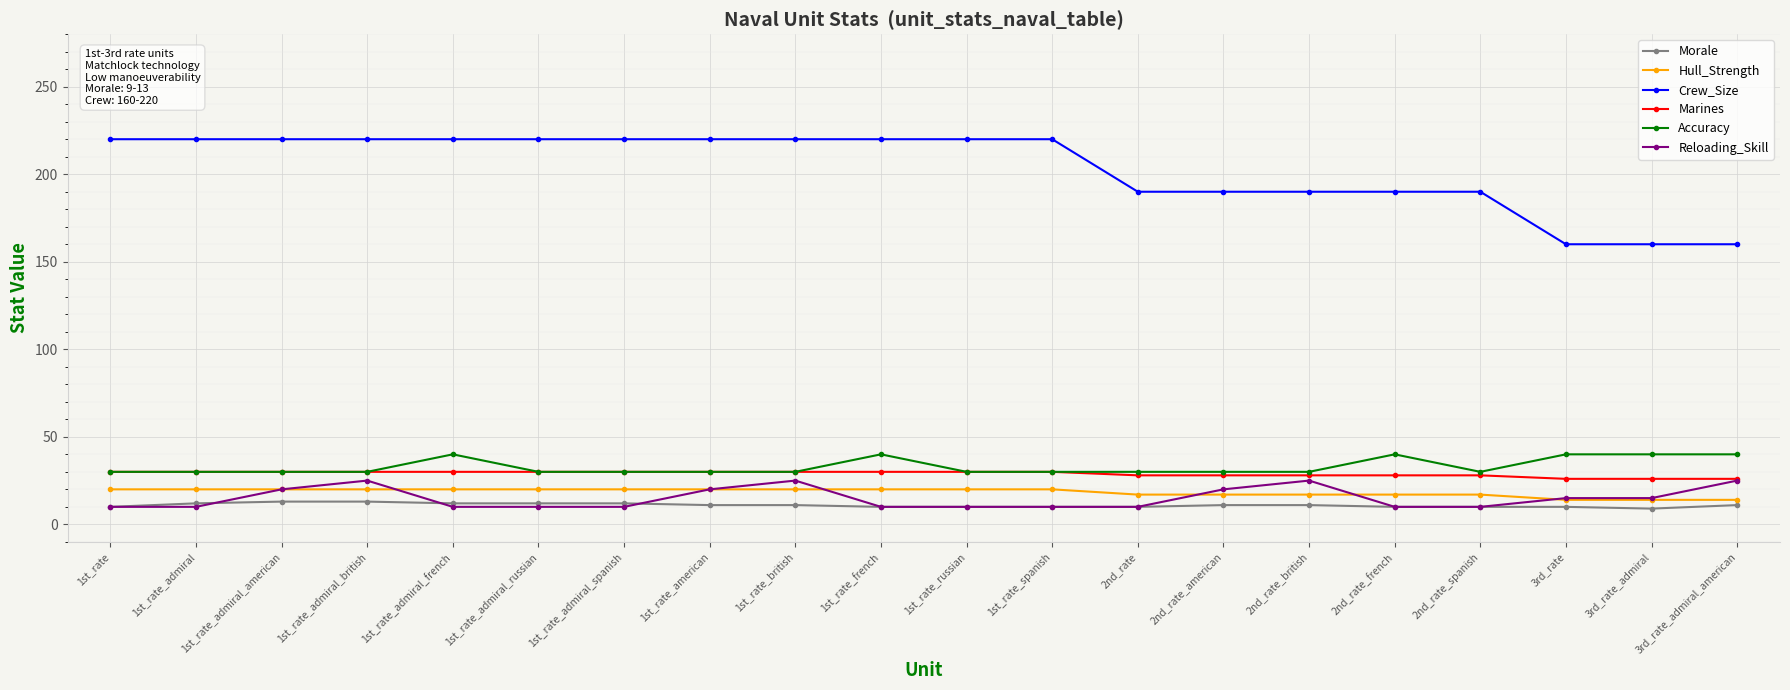

What is the total value across all series at 1st_rate_admiral_french?

332